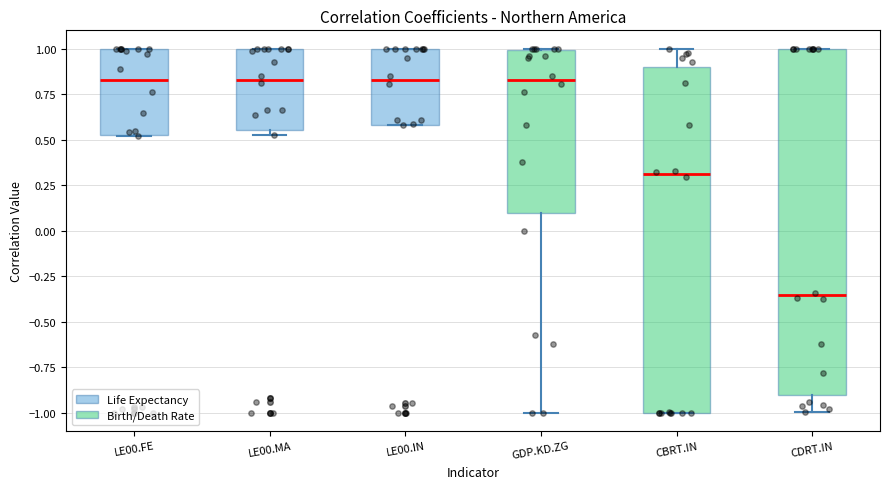

Where does the median line of the box for CDRT.IN sit on the y-axis? The values are not printed on the chart, so give them approximately, as read against the axis.

-0.35